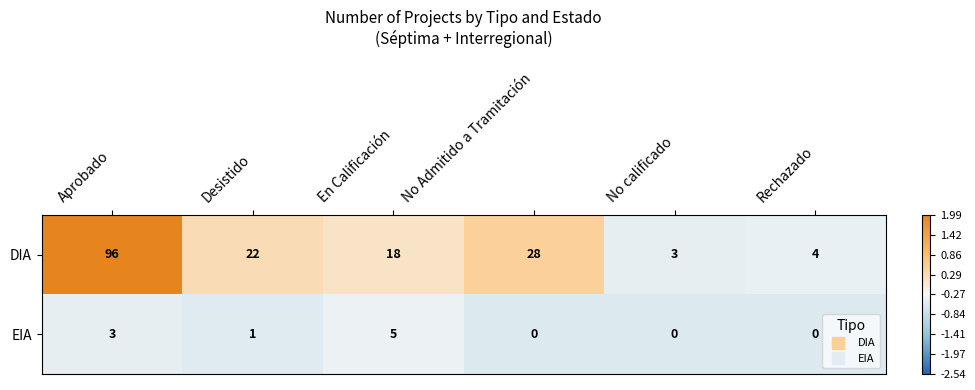

True or false: EIA has a value of 0 at No Admitido a Tramitación.

True